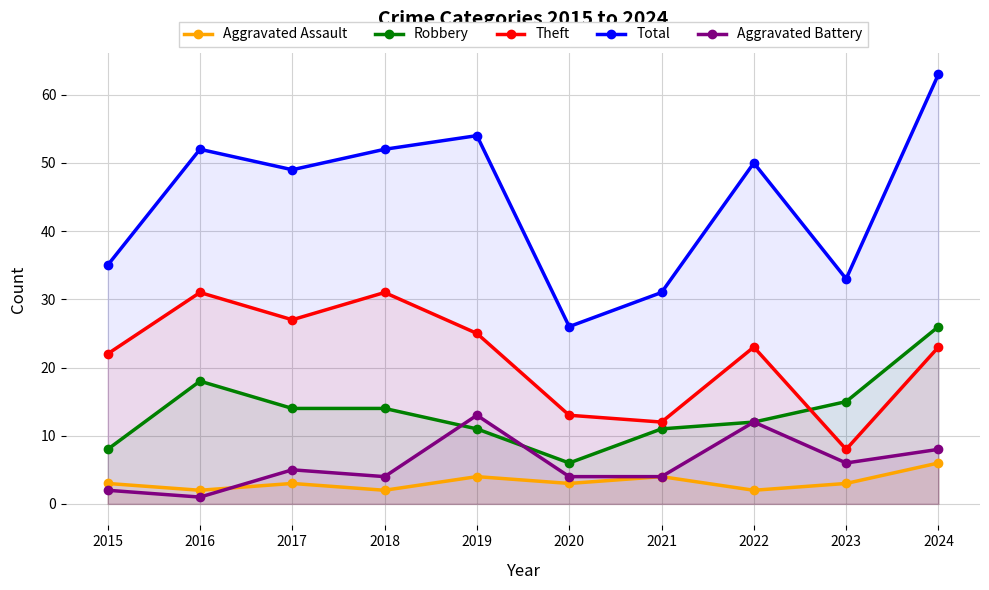

What is the average value of the Robbery series?

14